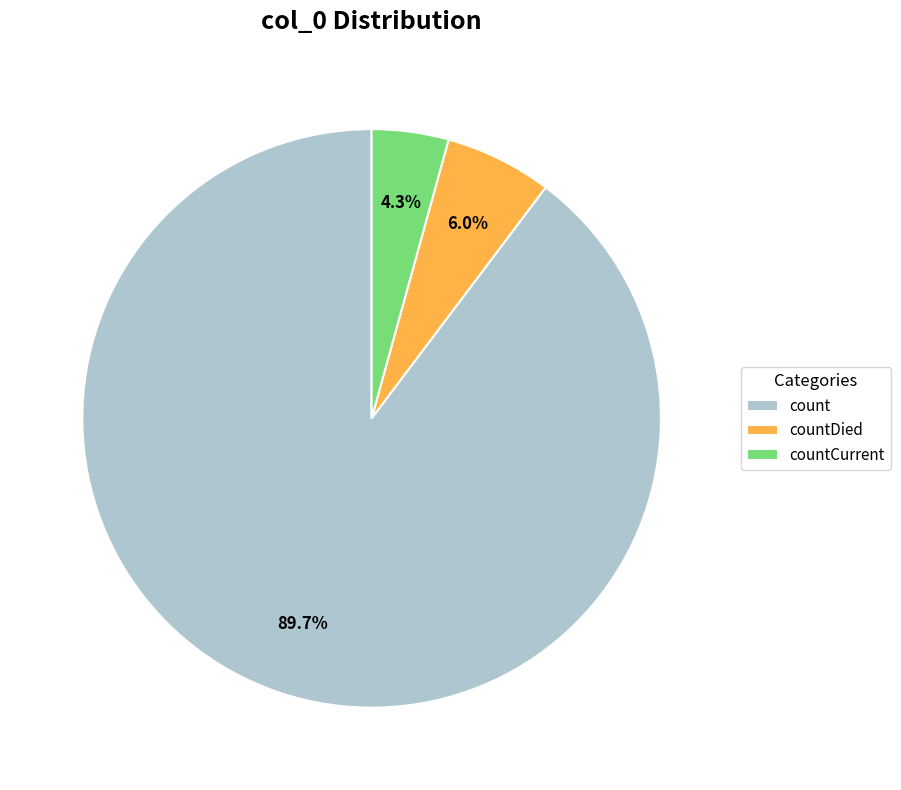

What is the ratio of the value at count to the value at countCurrent?

20.9